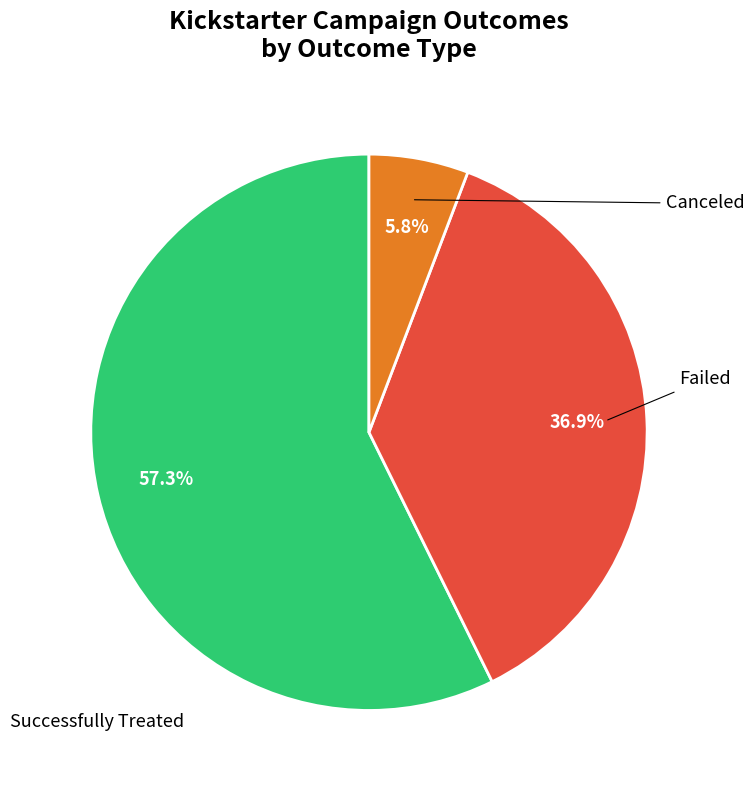

Does any single category account for the majority?

Yes